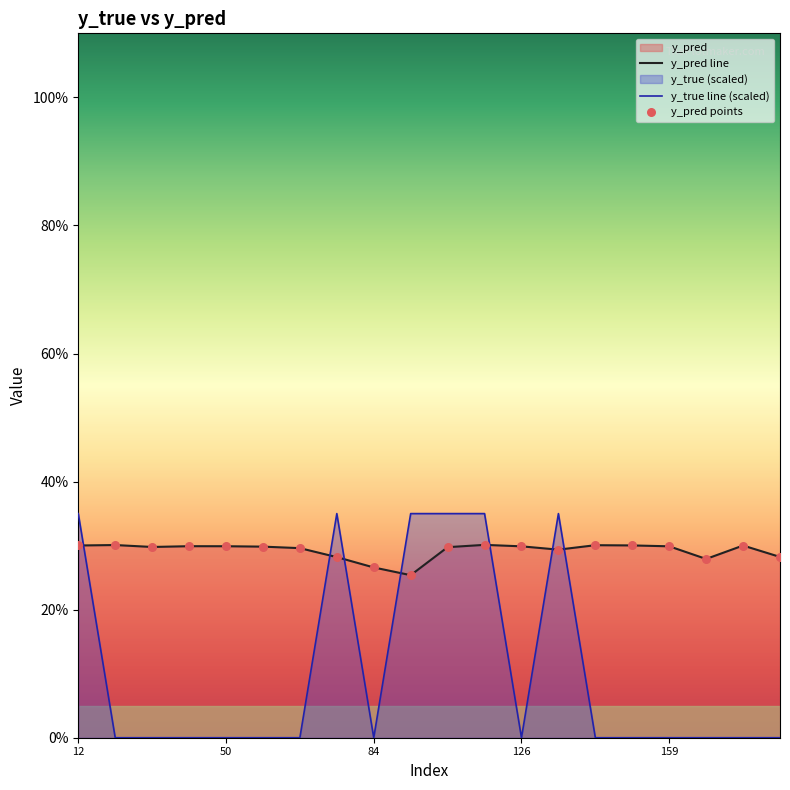

Which series has the largest total across all categories?

y_pred line